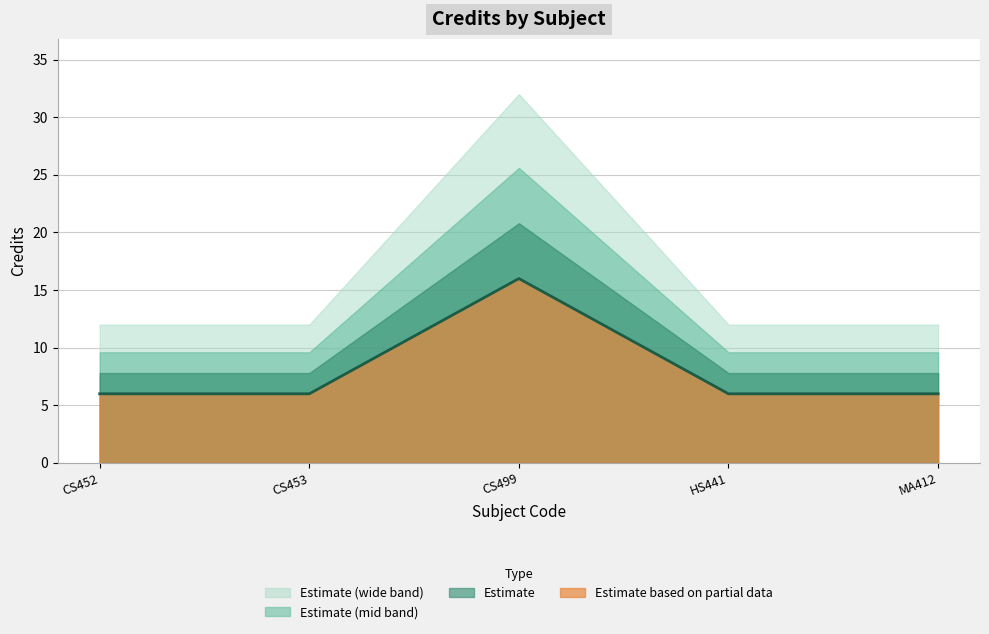

Is it true that the value at CS452 is 3?

False